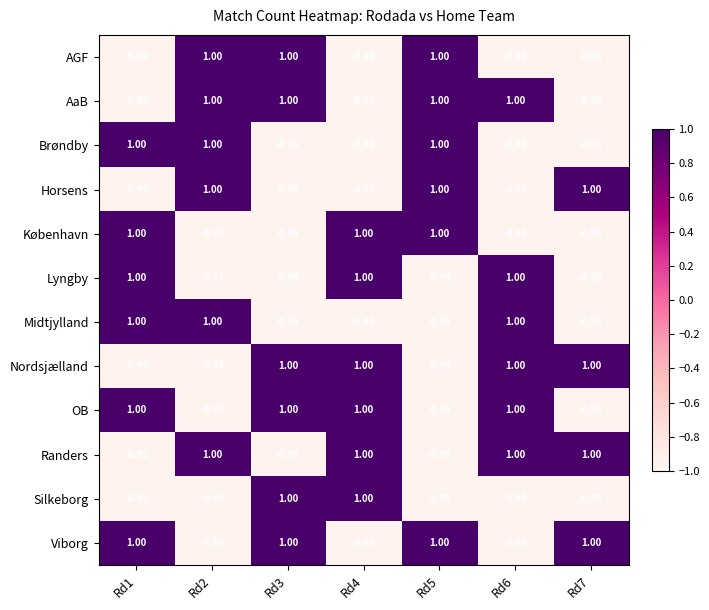

Is the value of OB at Rd2 greater than the value of Viborg at Rd5?

No